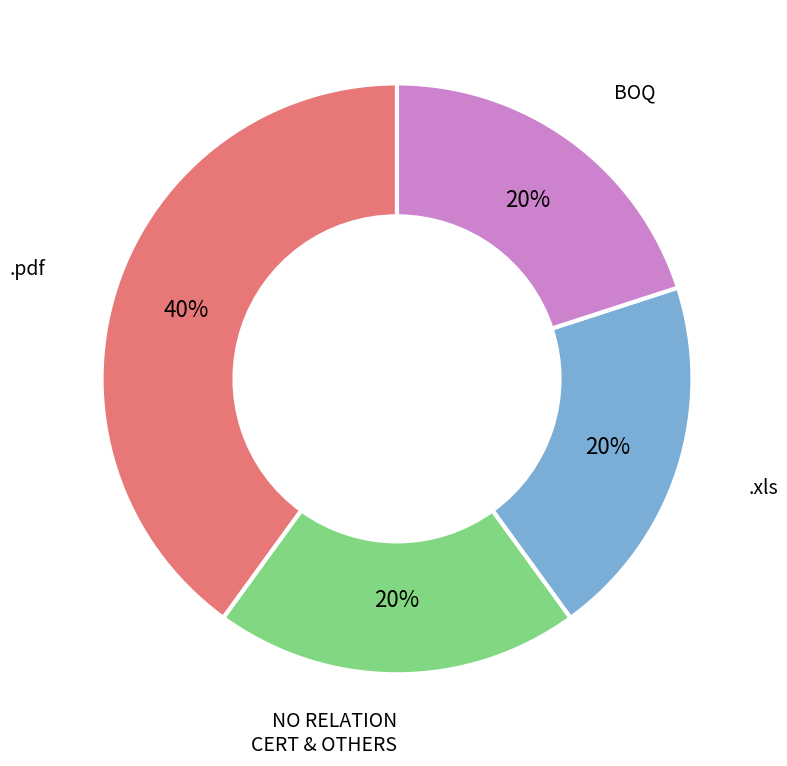

Is there a majority slice in this chart?

No